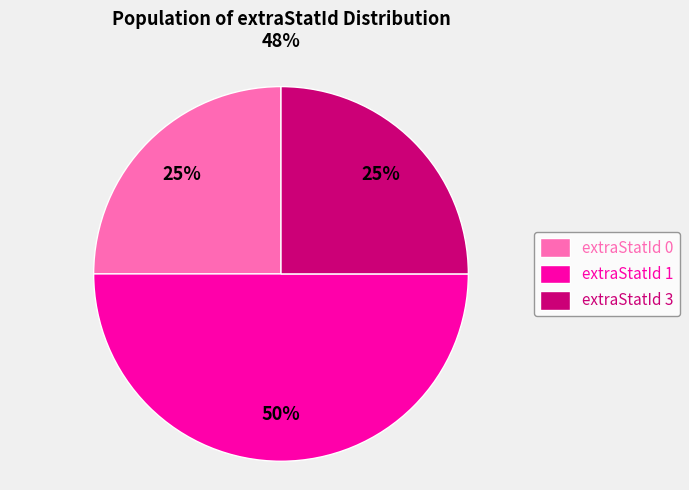

True or false: extraStatId 1 accounts for 54% of the total.

False